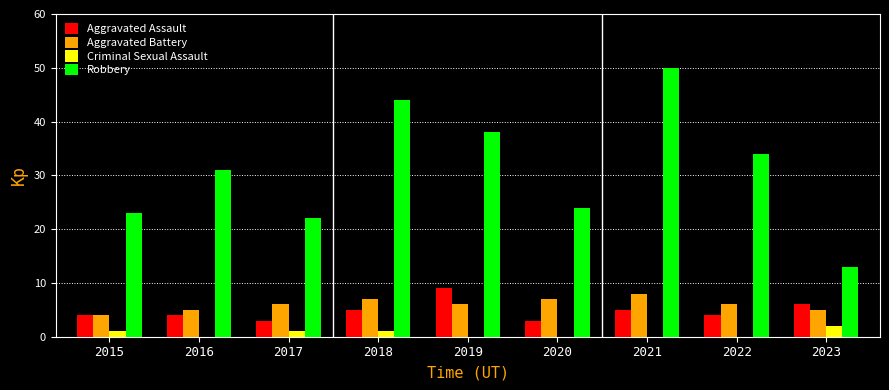

The Aggravated Assault series shows 9 at 2019. True or false?

True